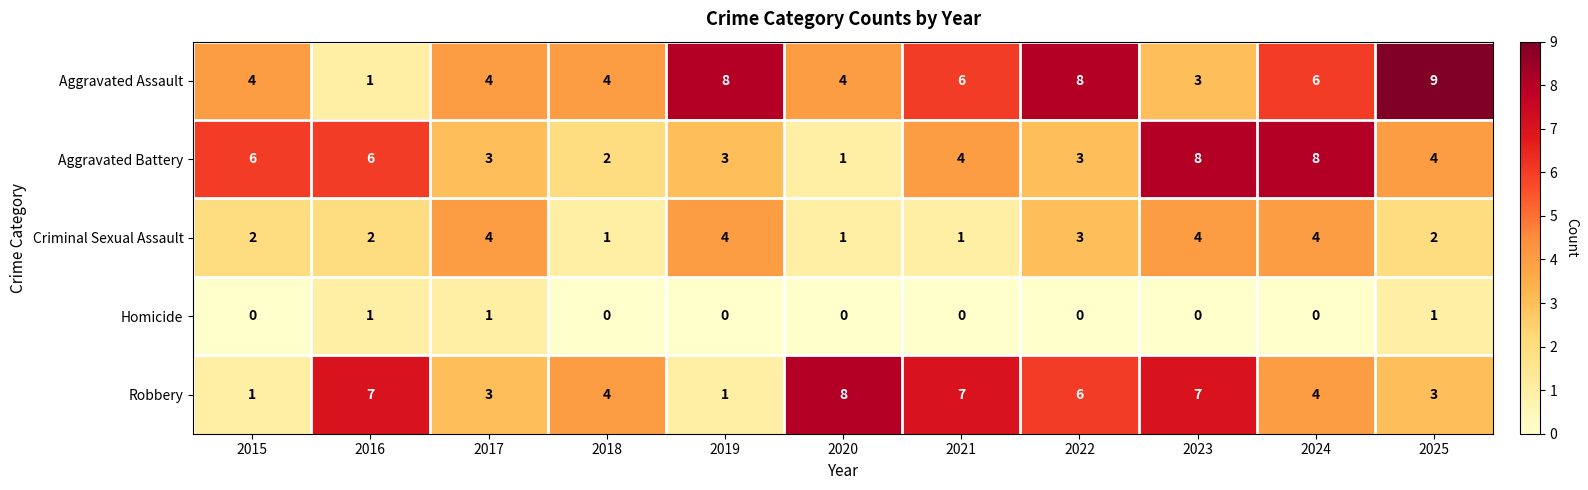

How many positive values does the Homicide series have?

3